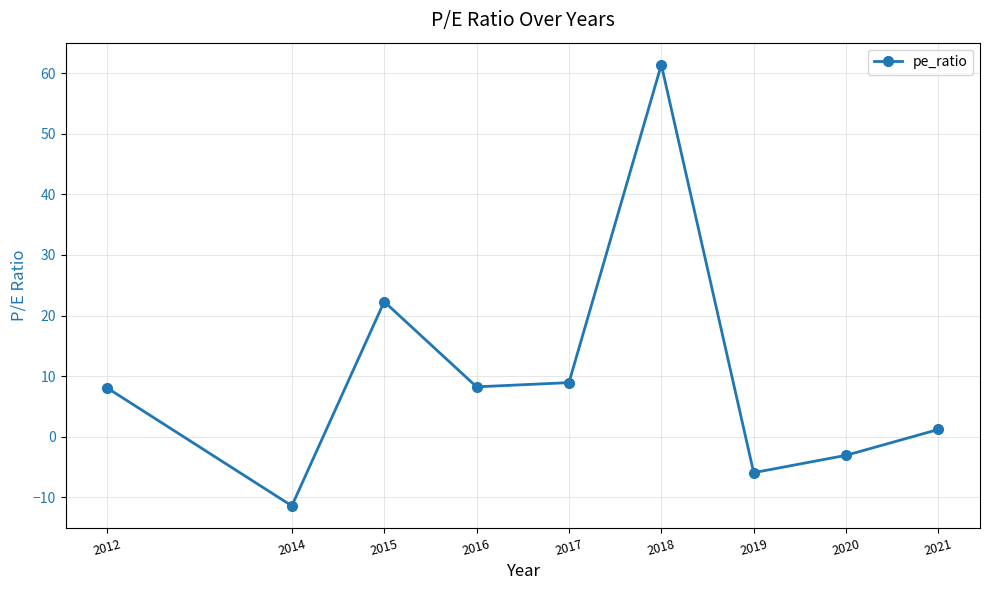

What is the change in value from 2017 to 2018?

+52.5